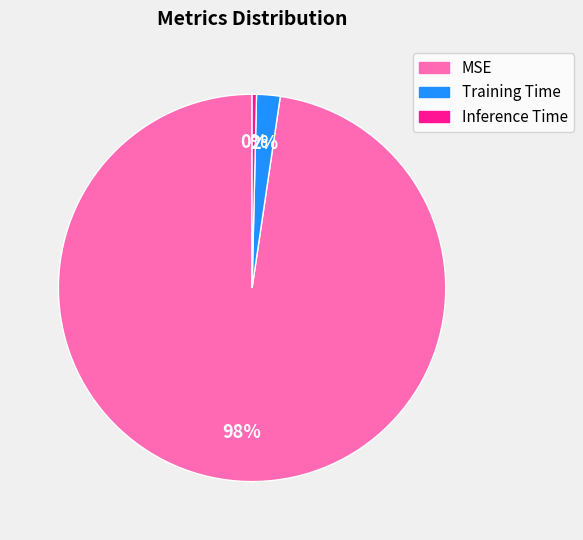

Is it true that MSE is 98% of the pie?

True